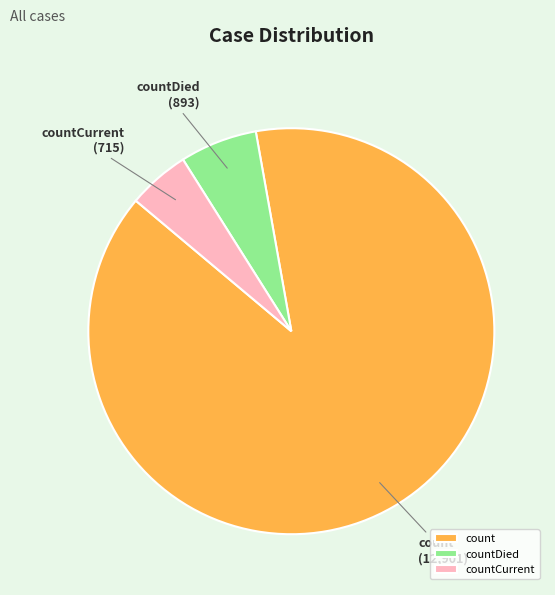

Which category has the smallest portion of the pie?

countCurrent